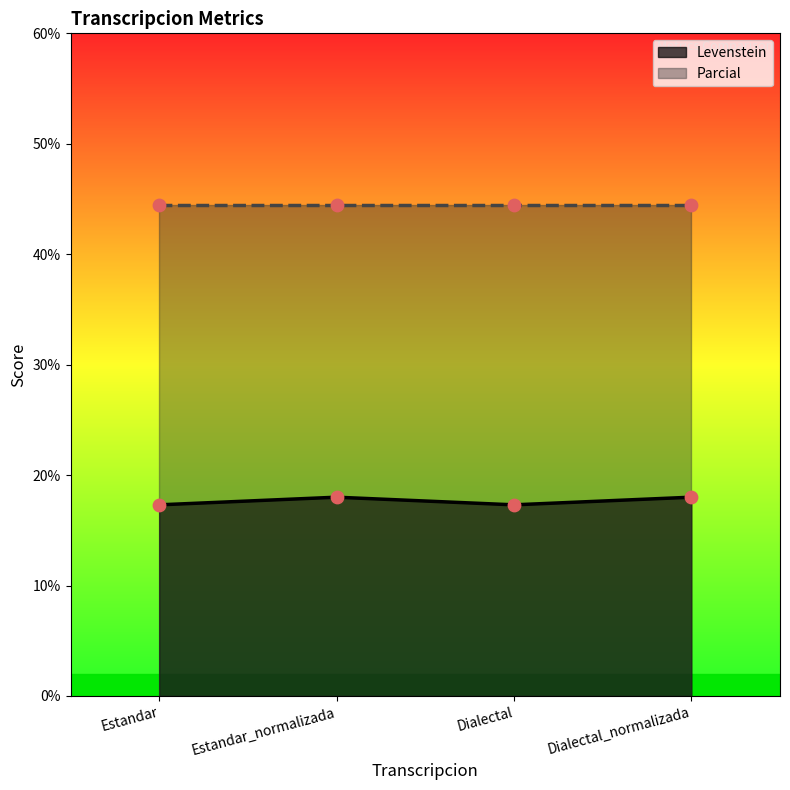

Between Estandar_normalizada and Dialectal_normalizada, which is larger?

Estandar_normalizada